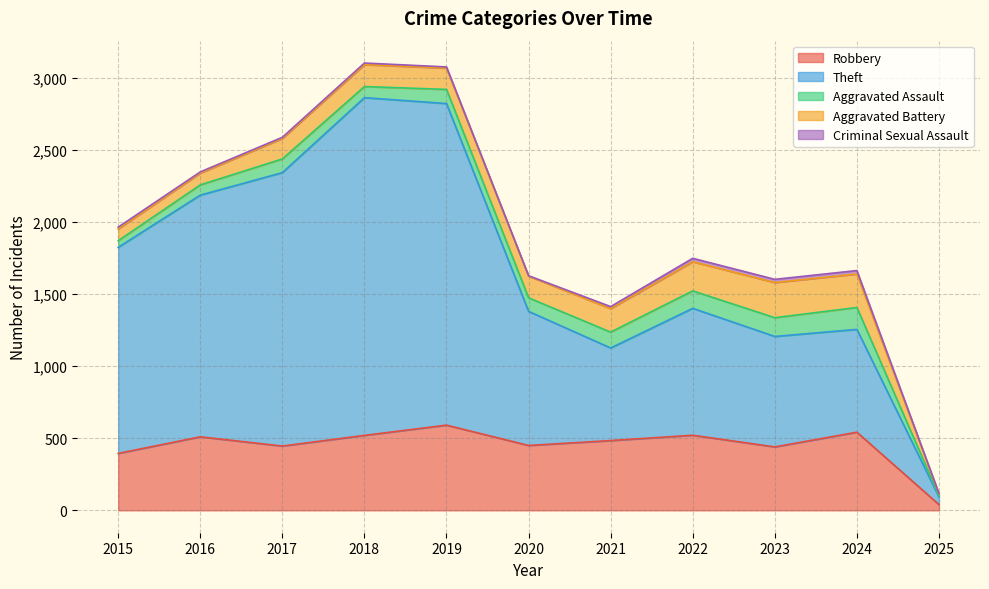

Which category has the lowest value in the Robbery series?

2025